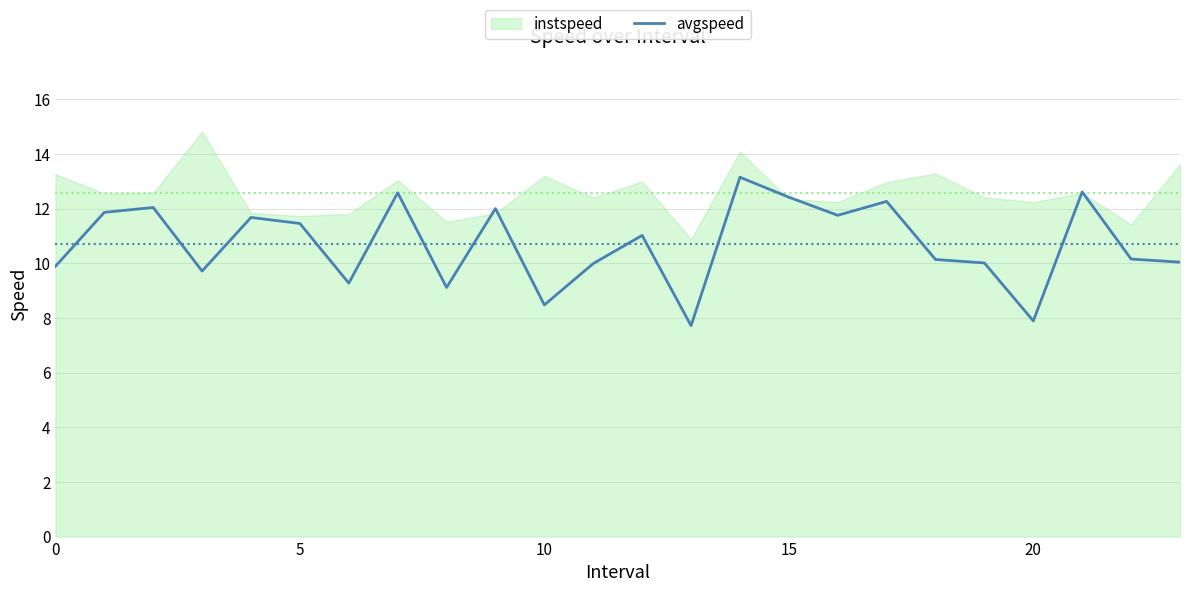

The avgspeed series shows 7.9 at 20. True or false?

True